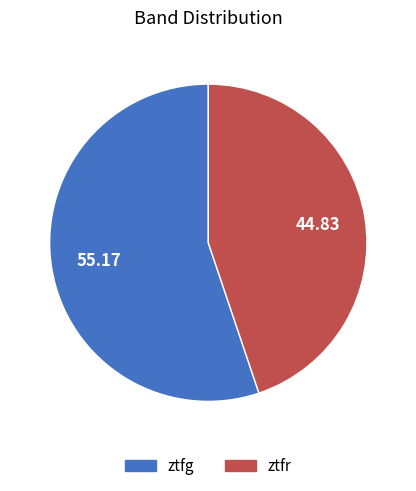

Which category has the smallest portion of the pie?

ztfr